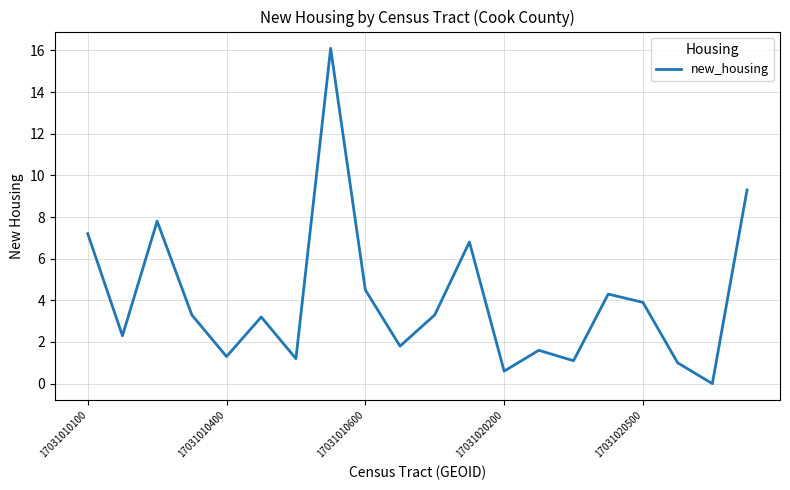

How many lines are shown in the chart?

1